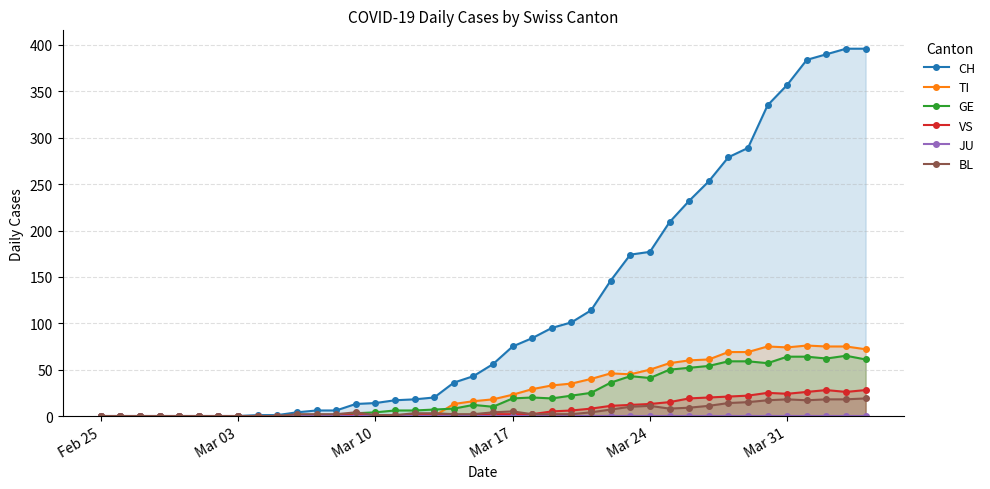

Is it true that BL equals 18 at Mar 31?

True